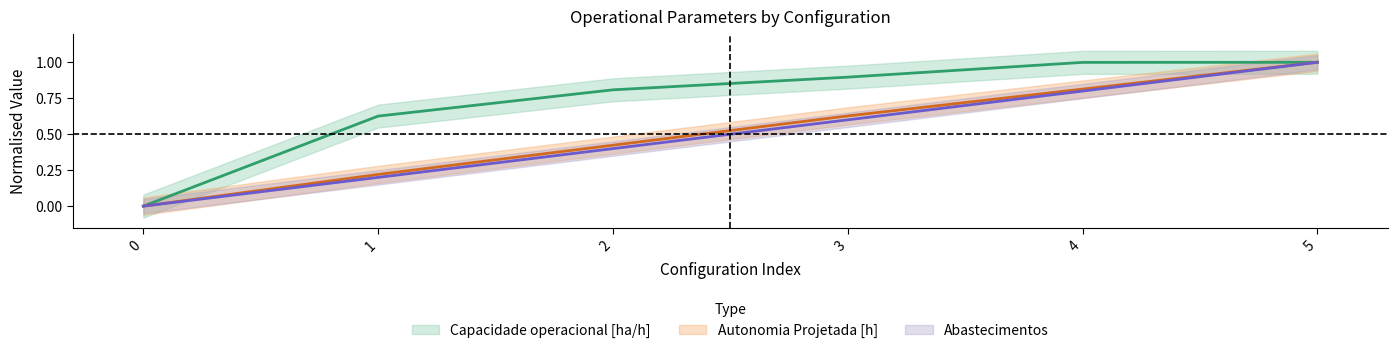

True or false: Autonomia Projetada [h] has a value of 0.6 at 3.

True